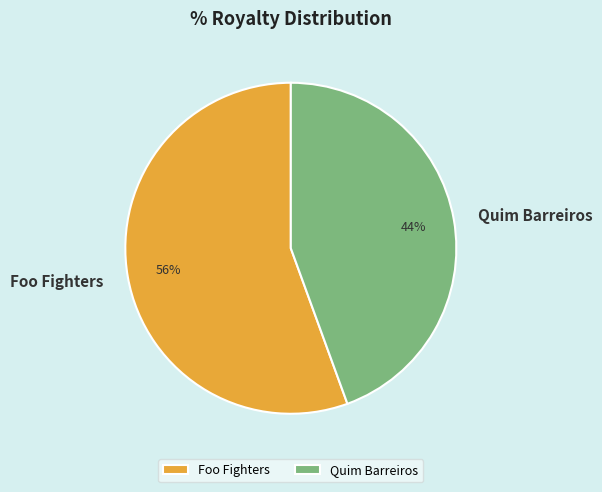

Count the number of slices in the pie.

2